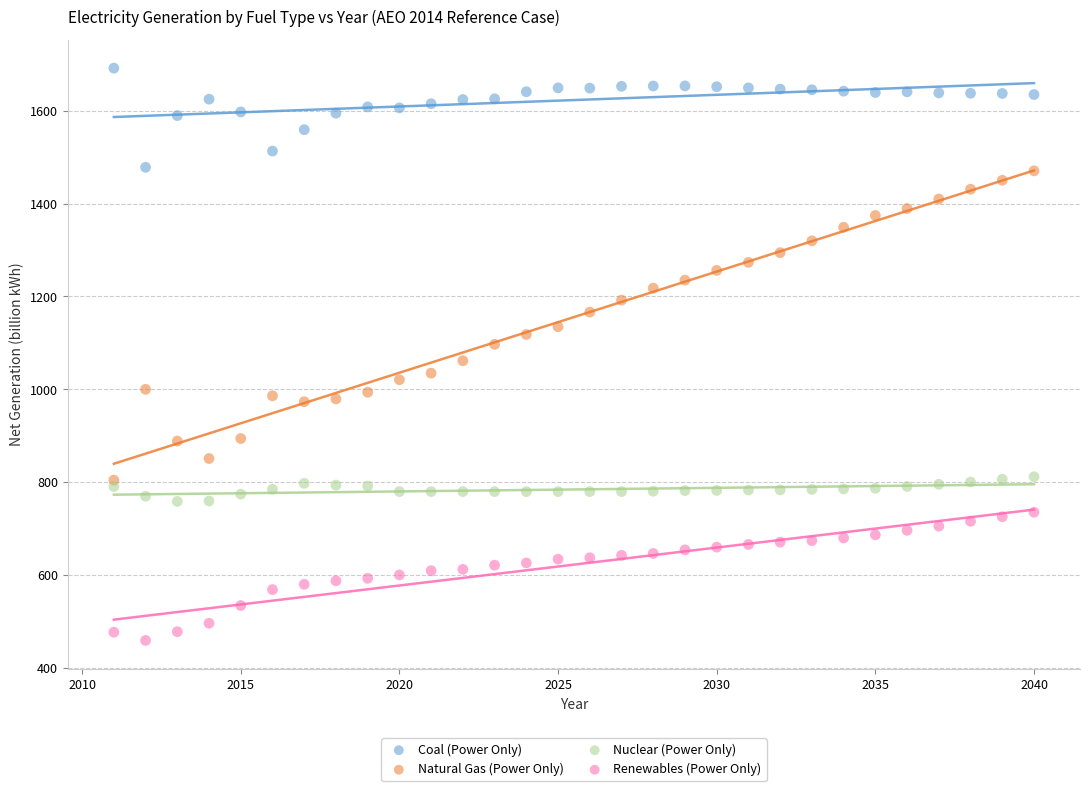

Which series reaches the maximum Y coordinate?

Coal (Power Only)